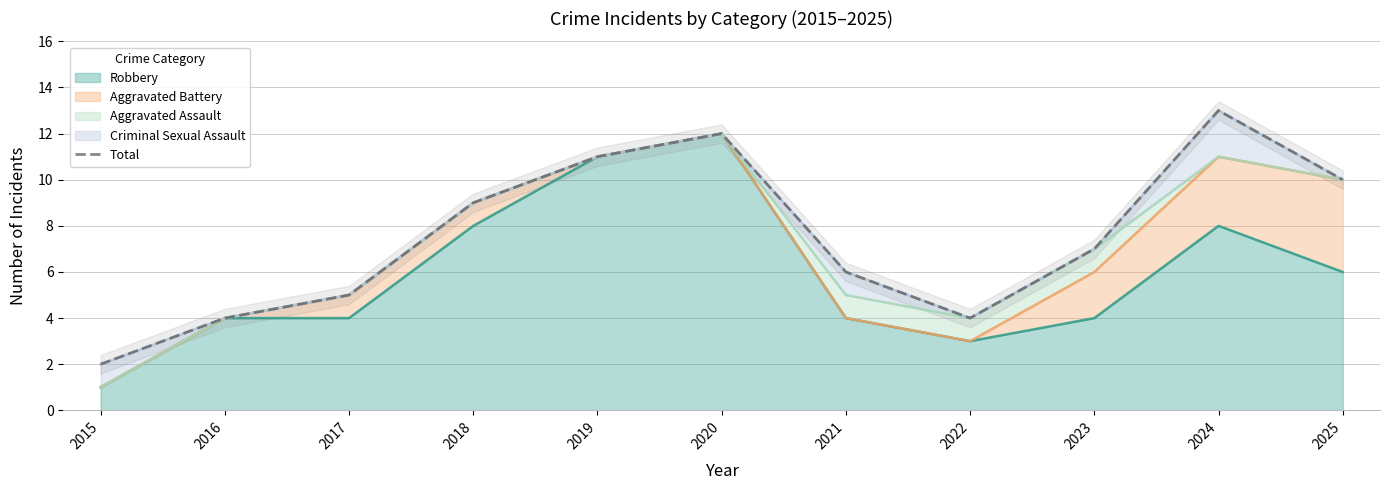

List the labels in order of value, smallest first.

2015, 2016, 2022, 2017, 2021, 2023, 2018, 2025, 2019, 2020, 2024